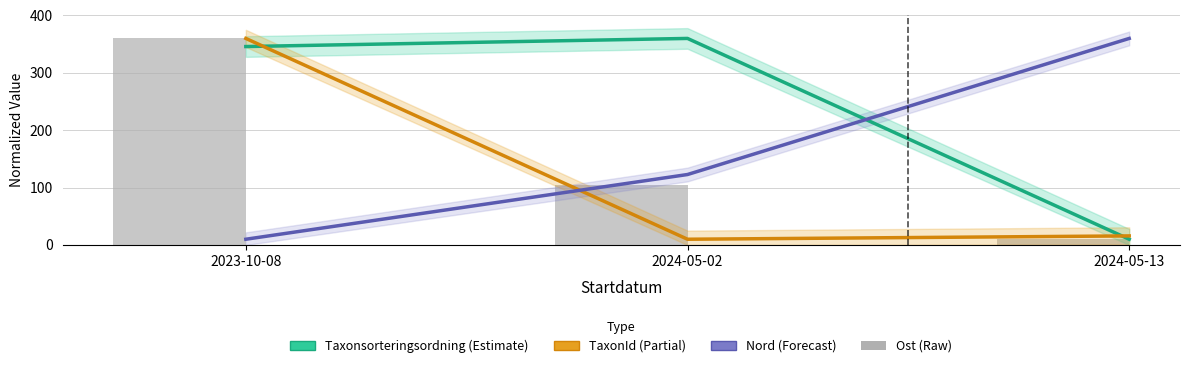

At how many categories does at least one series exceed 354?

3